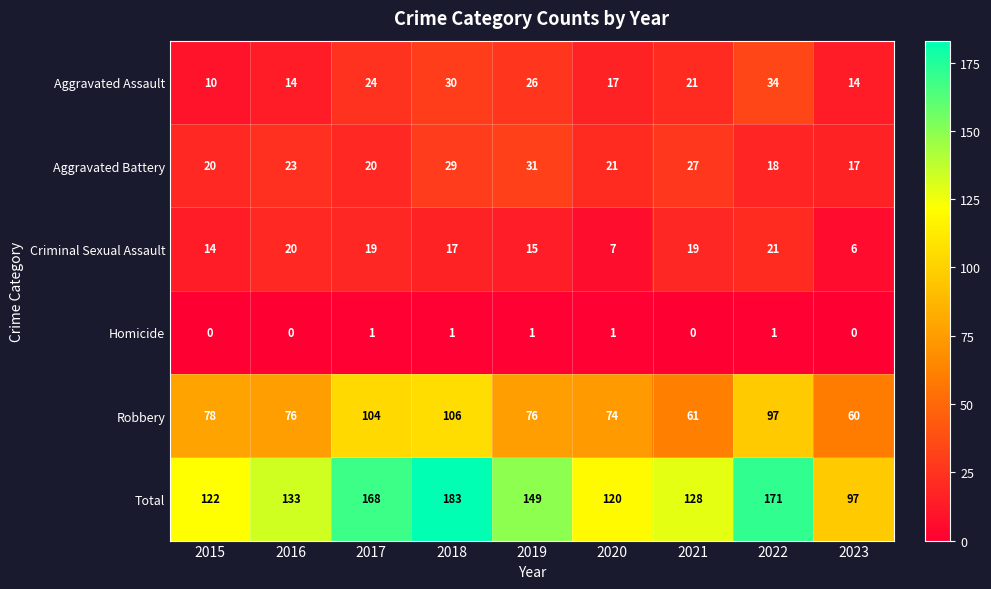

Rank the series by their maximum value, from lowest to highest.

Homicide, Criminal Sexual Assault, Aggravated Battery, Aggravated Assault, Robbery, Total